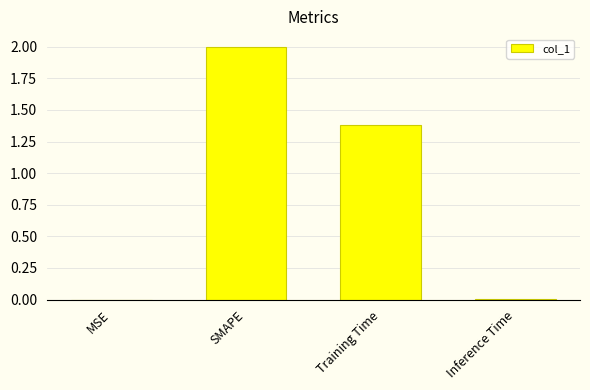

Where is the data nearest to the value 1?

Training Time